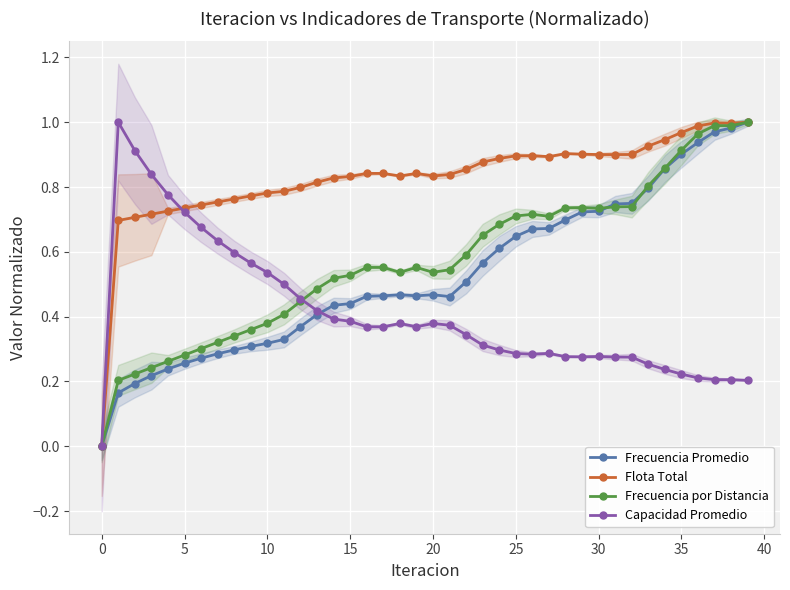

Between 25 and 27, which series saw the biggest shift?

Frecuencia Promedio